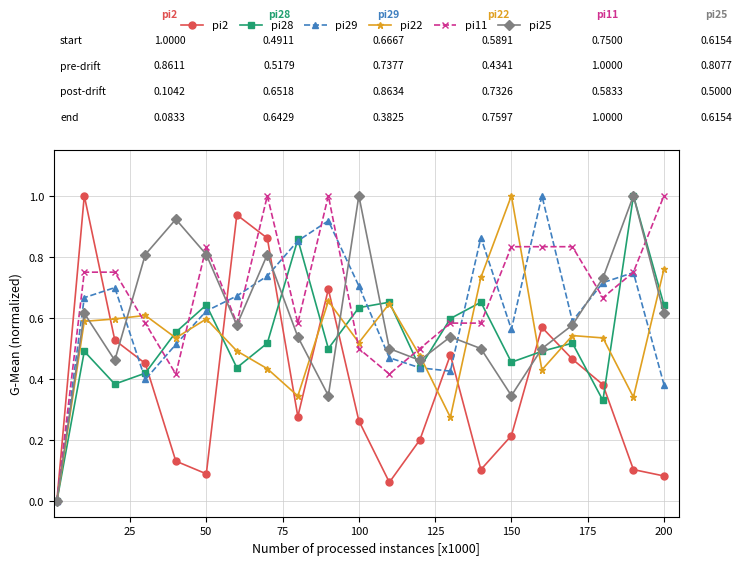

What is the greatest value displayed?

1.0